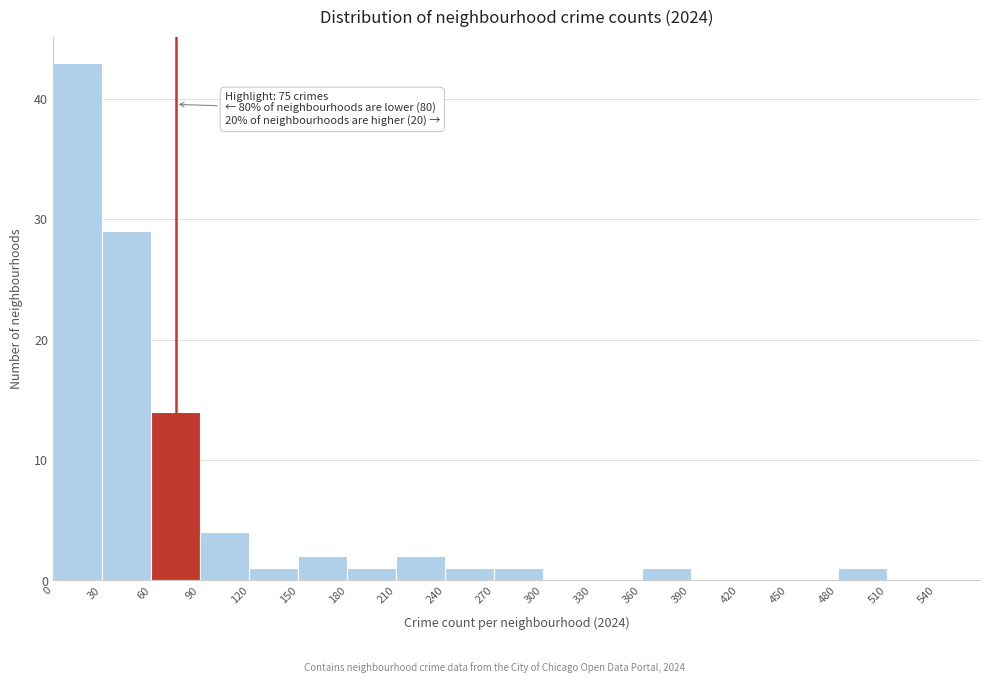

Over which range of the x-axis is the bar tallest?

0 to 30